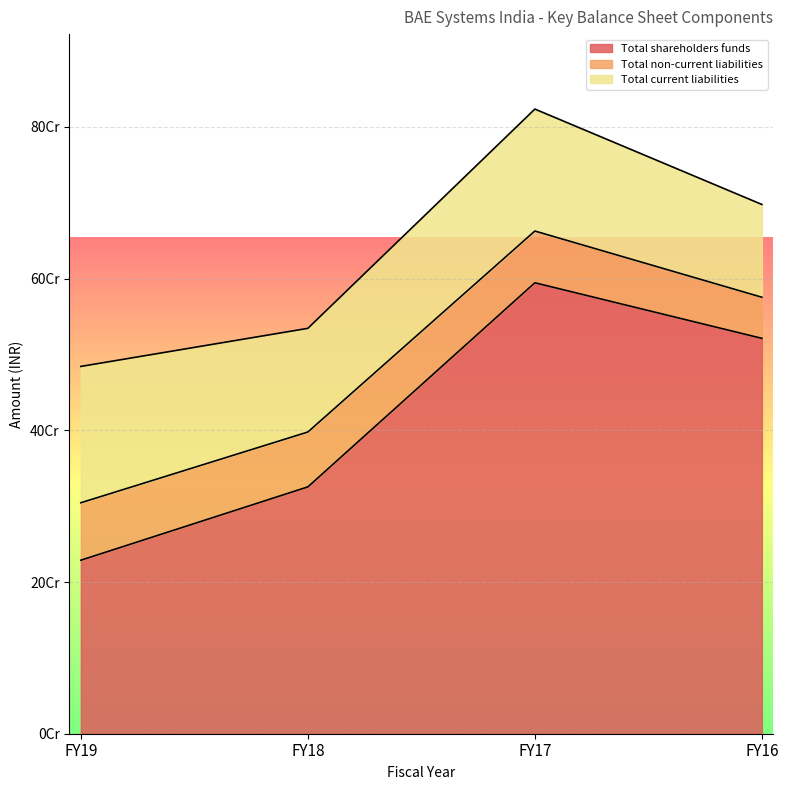

Is the value of Total current liabilities at FY18 greater than the value of Total shareholders funds at FY18?

No